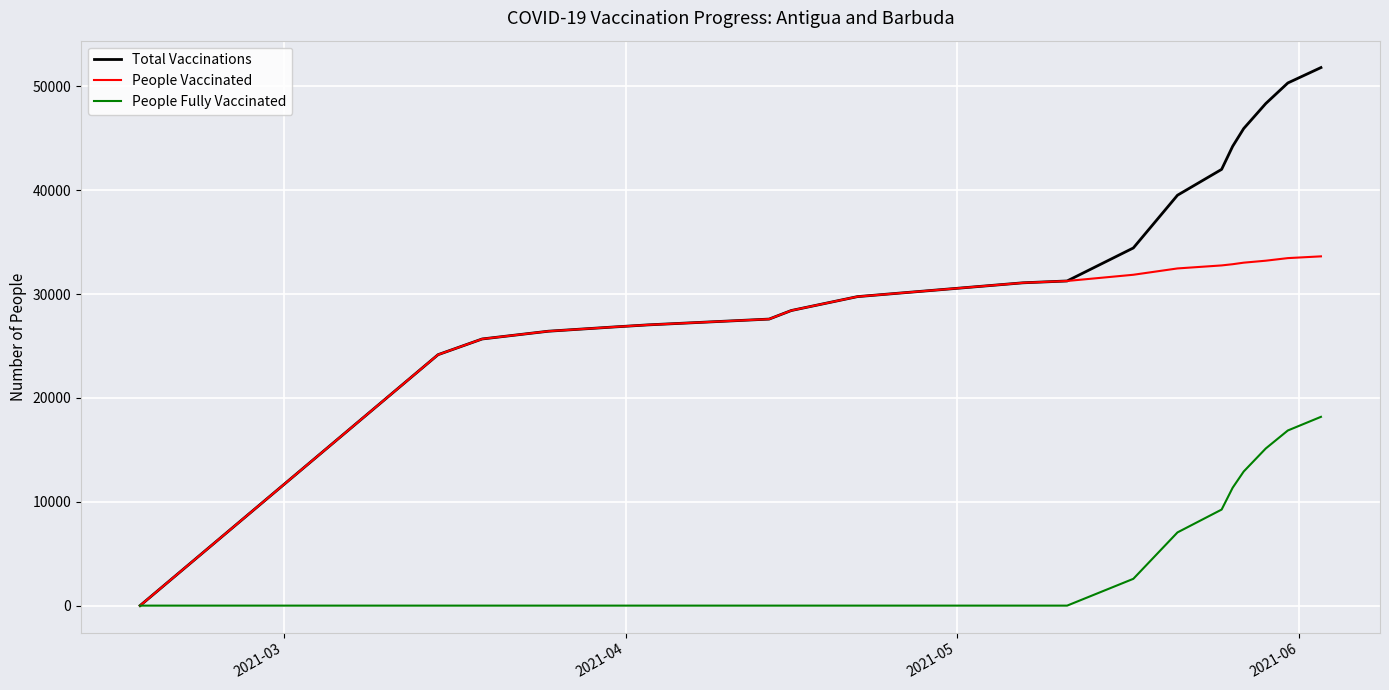

List the series in order of their overall mean, highest first.

Total Vaccinations, People Vaccinated, People Fully Vaccinated